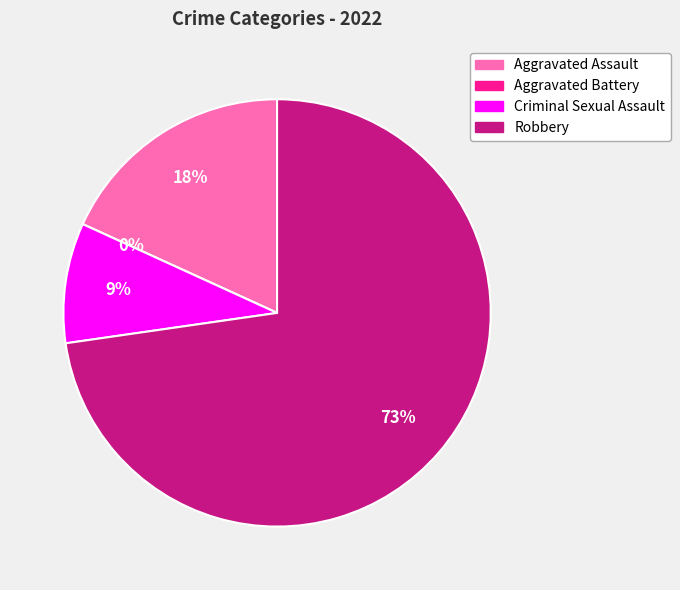

True or false: Aggravated Assault accounts for 18% of the total.

True